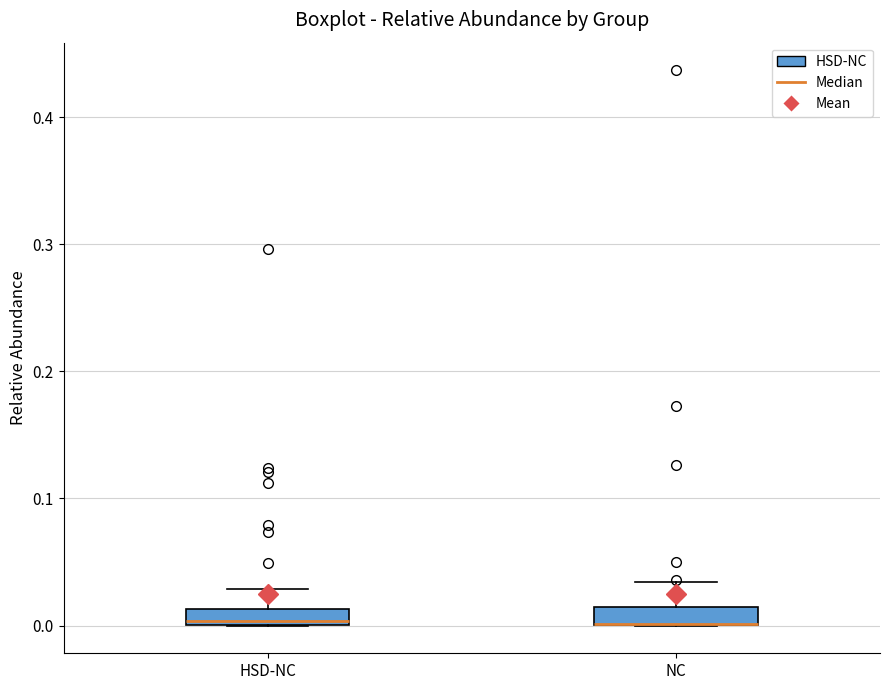

Where is the lower edge of the box for NC on the y-axis? The values are not printed on the chart, so give them approximately, as read against the axis.

0.00